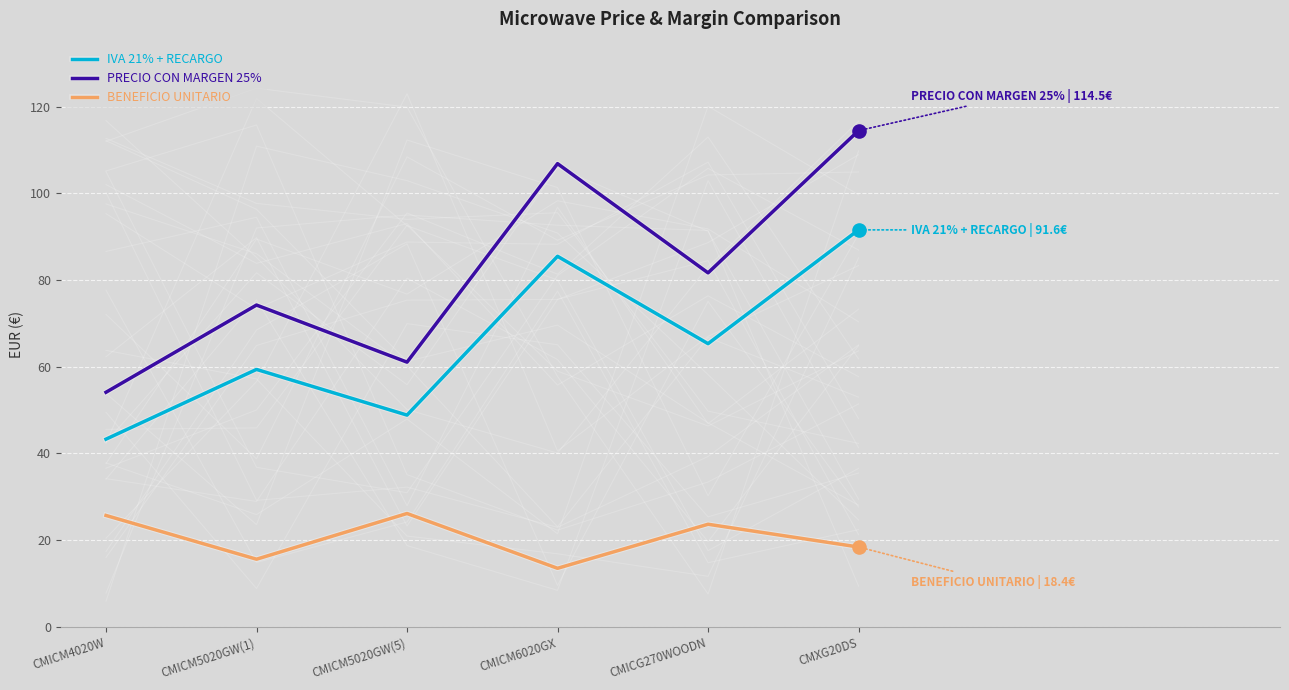

At which category is the sum across all series the highest?

CMXG20DS